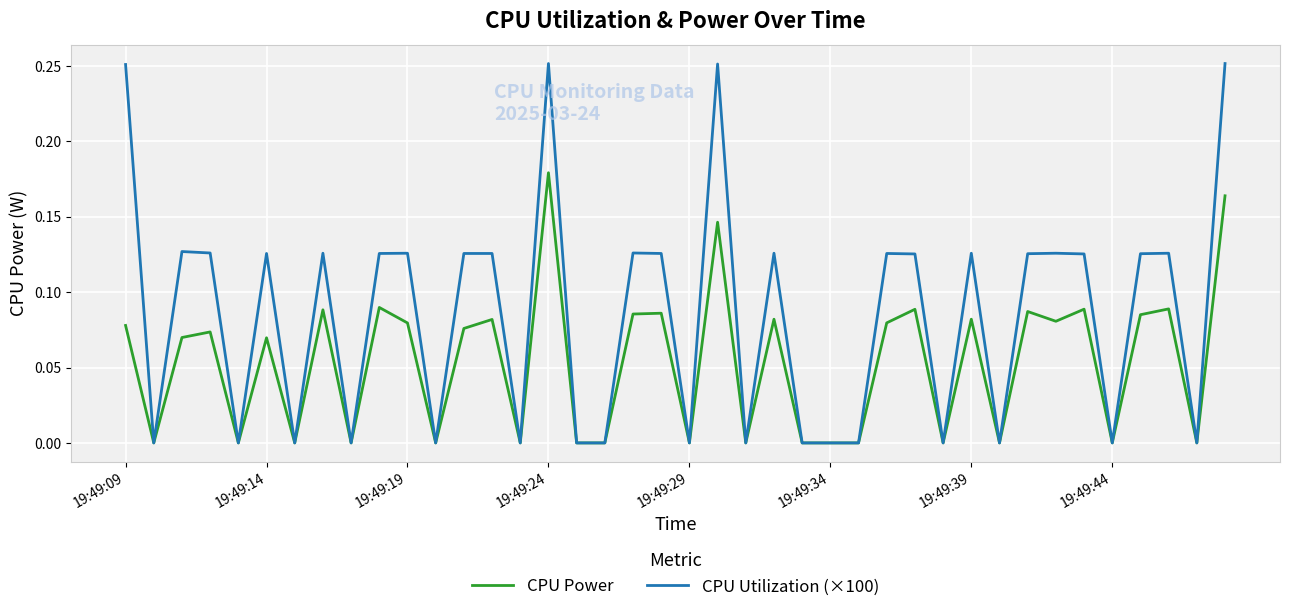

Rank the series by their average value, from lowest to highest.

CPU Power, CPU Utilization (×100)